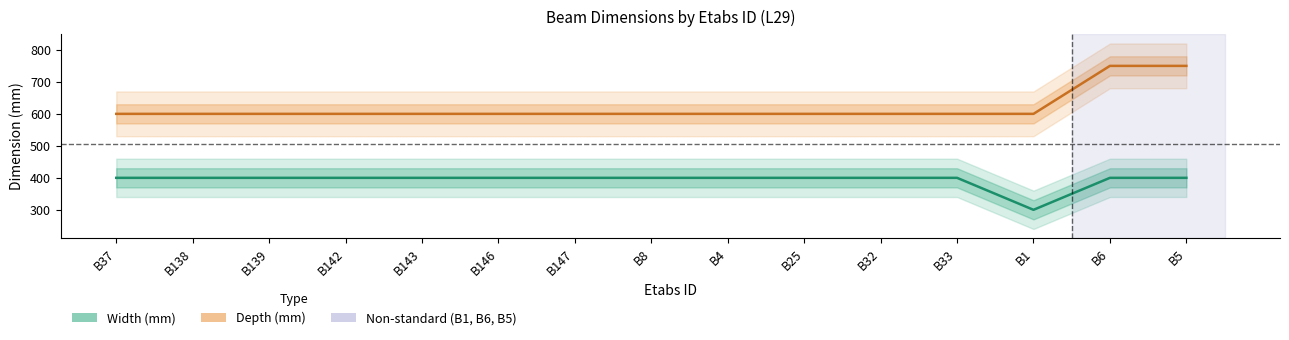

List the series in order of their peak value, lowest first.

Width (mm), Depth (mm)